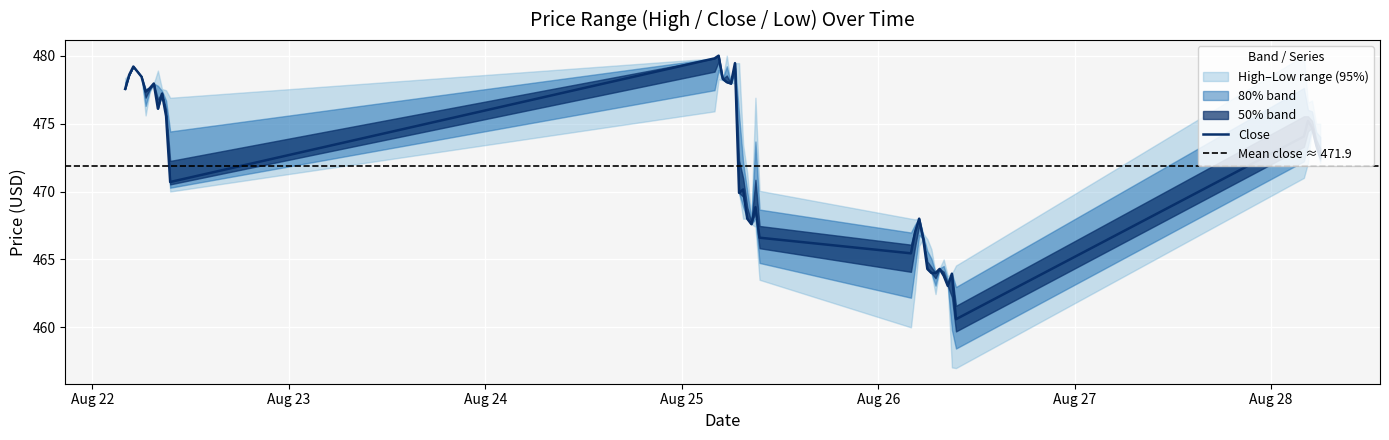

Where is the first local minimum for Low?

2025-08-22 06:30